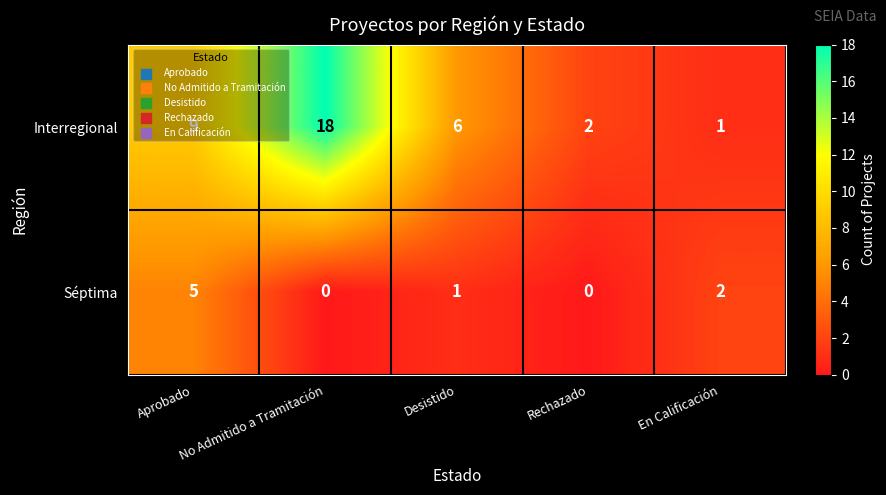

True or false: Séptima has a value of 0 at No Admitido a Tramitación.

True